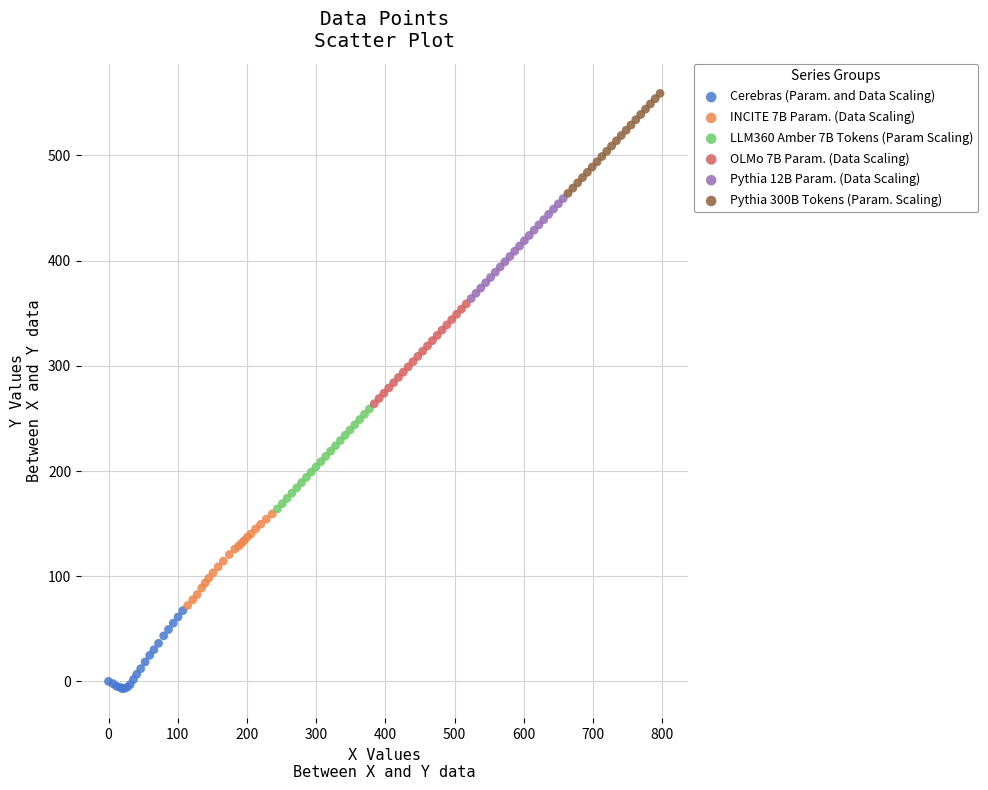

What are all the series names shown in the legend?

Cerebras (Param. and Data Scaling), INCITE 7B Param. (Data Scaling), LLM360 Amber 7B Tokens (Param Scaling), OLMo 7B Param. (Data Scaling), Pythia 12B Param. (Data Scaling), Pythia 300B Tokens (Param. Scaling)